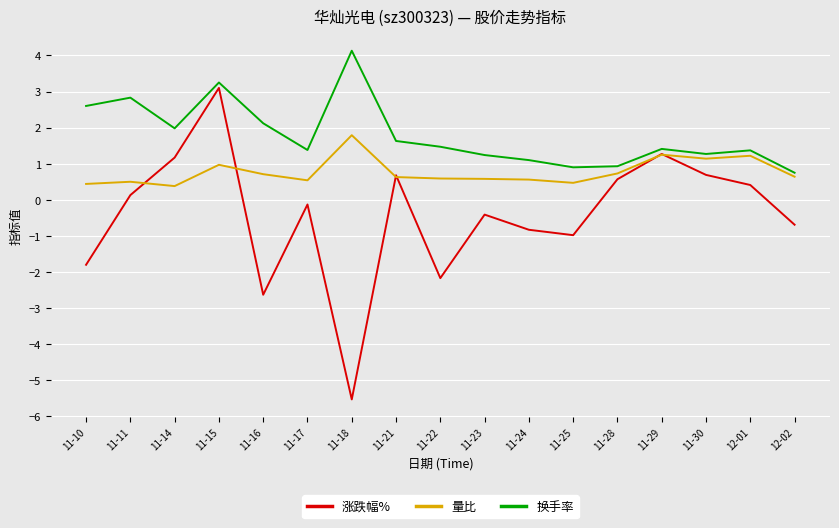

Which category has the lowest value across all series?

11-18